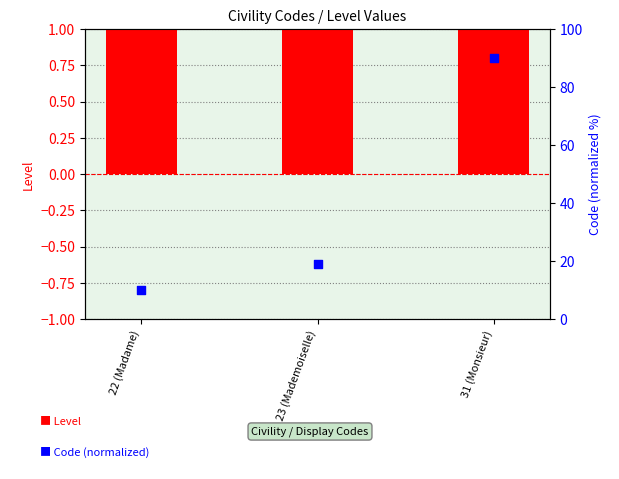

What are all the series names shown in the legend?

Level, Code (normalized)